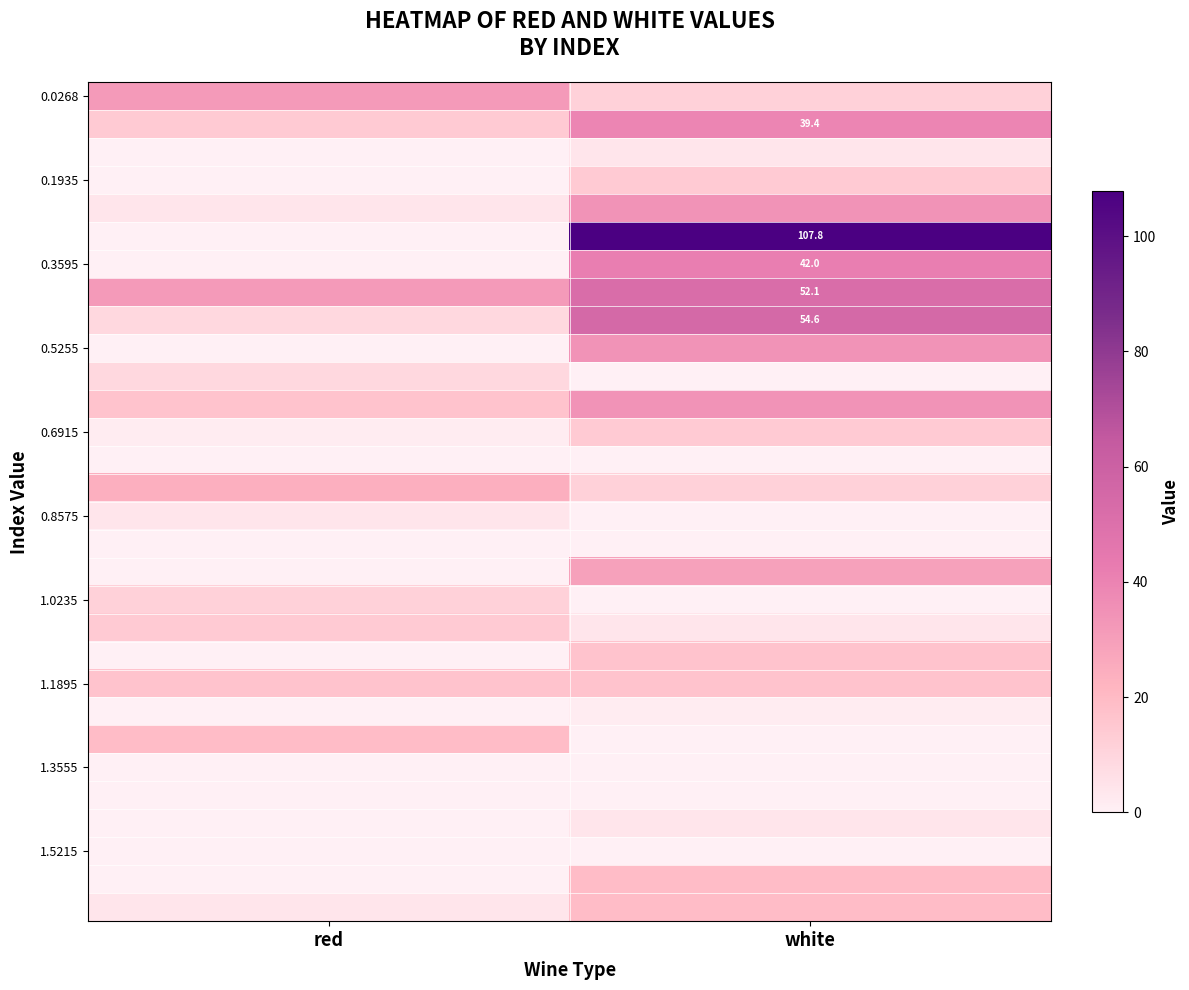

At which label is 1.0235 closest to 5?

white